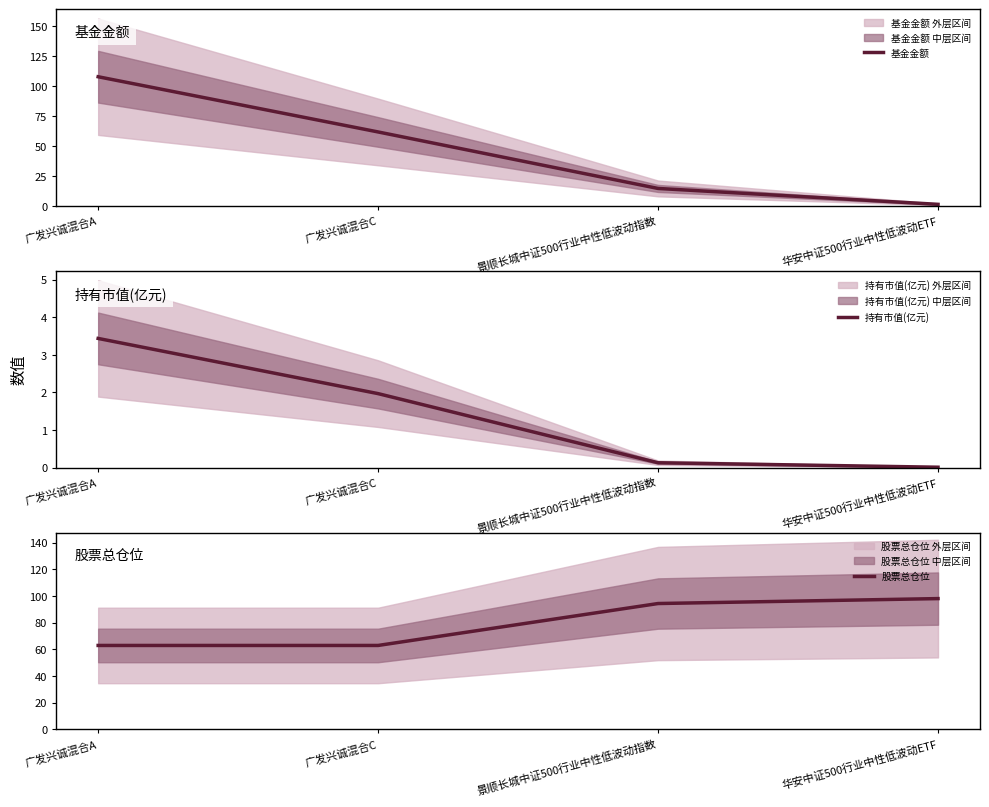

Rank the series by their maximum value, from highest to lowest.

基金金额, 股票总仓位, 持有市值(亿元)